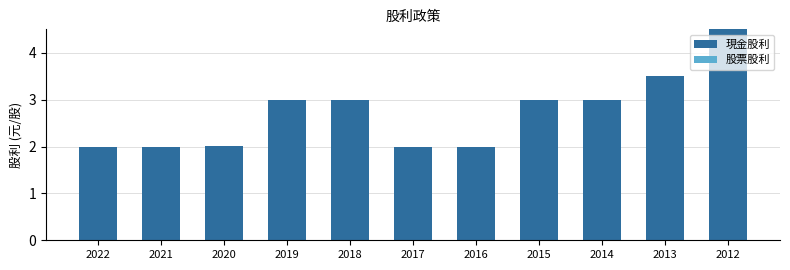

How many bars are there in total?

11